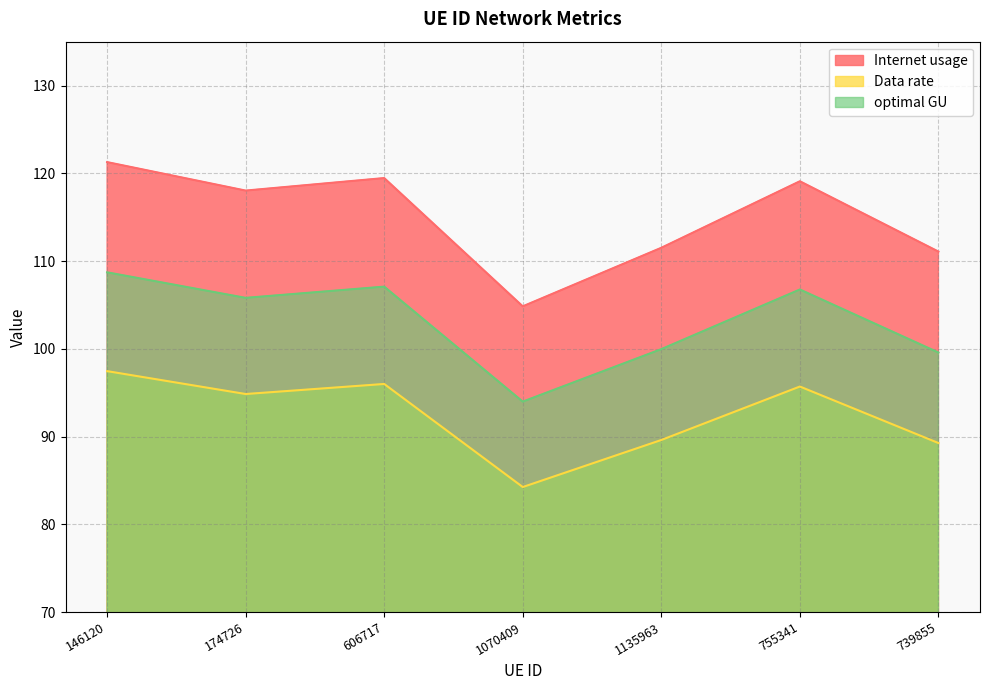

At which label is Internet usage closest to 113?

1135963